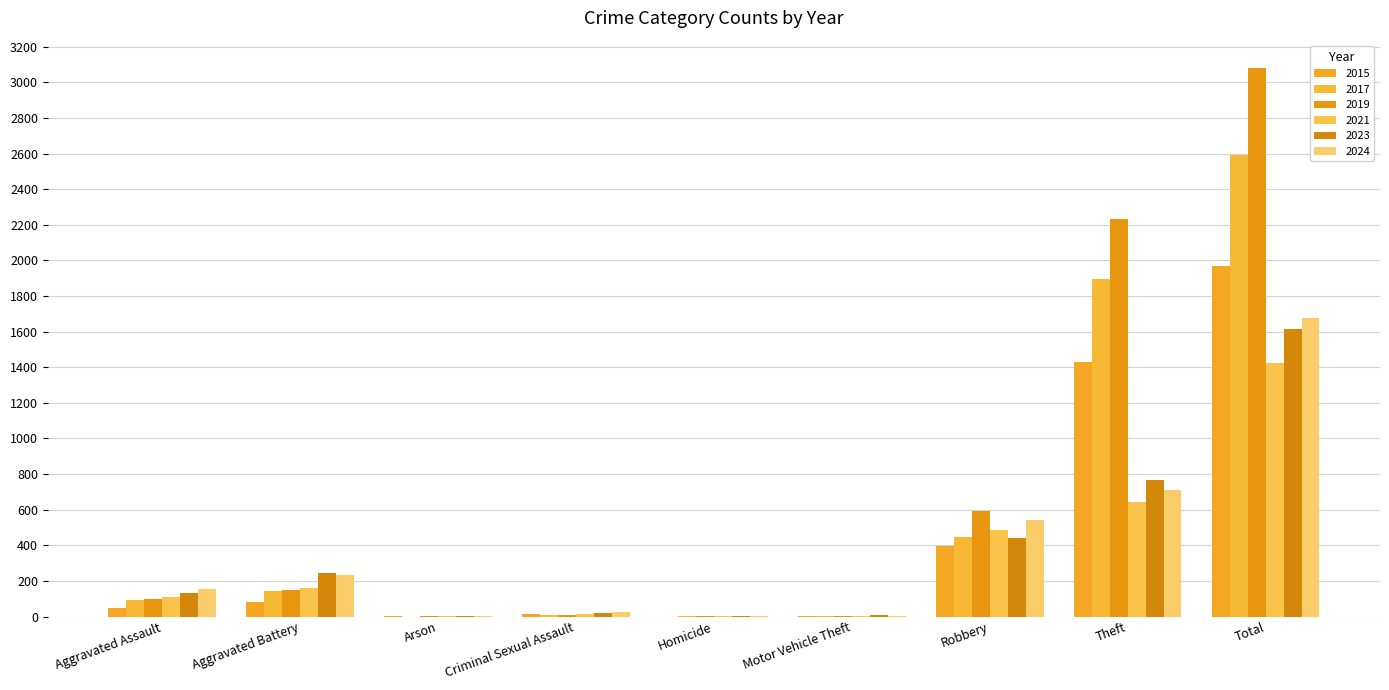

The 2023 series shows 22 at Criminal Sexual Assault. True or false?

True